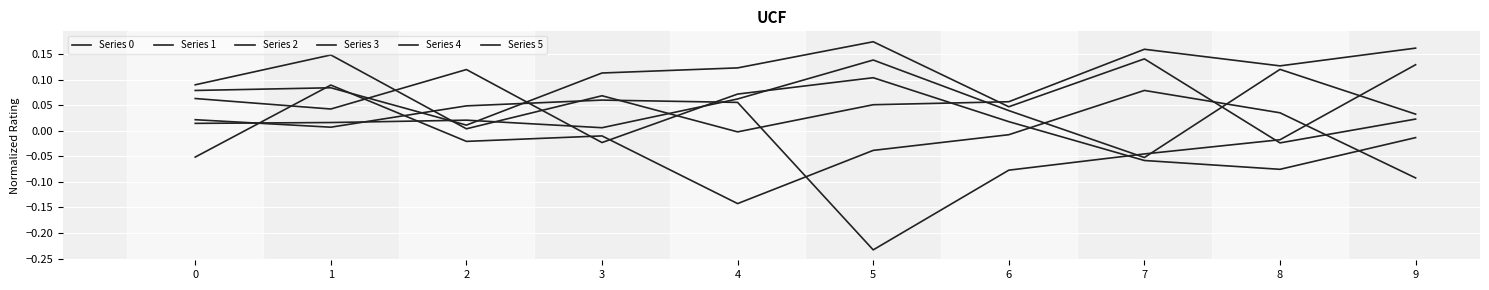

Does the chart have visible grid lines?

Yes